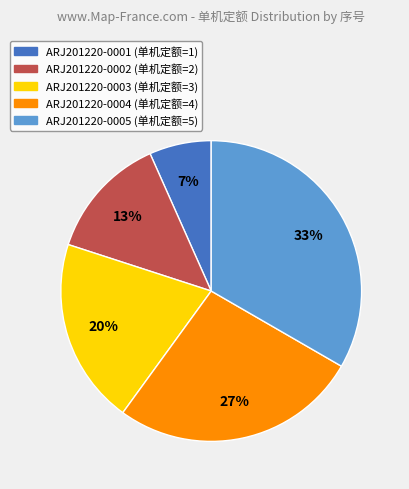

Count the number of slices in the pie.

5